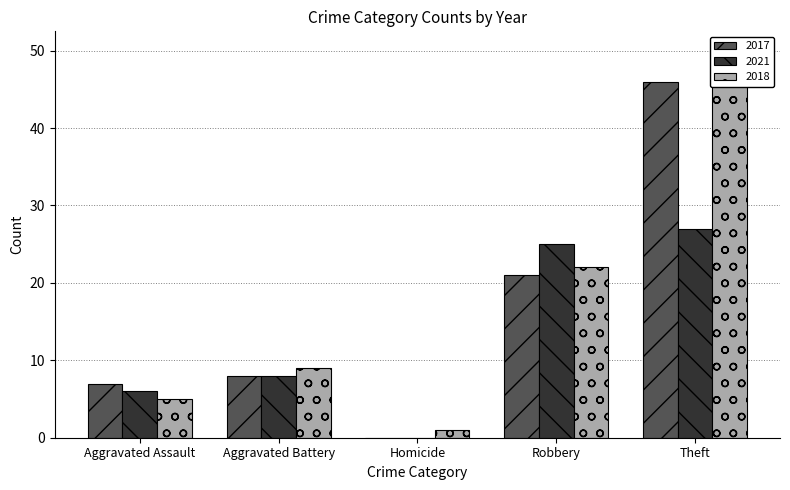

Which category has the highest value in the 2018 series?

Theft